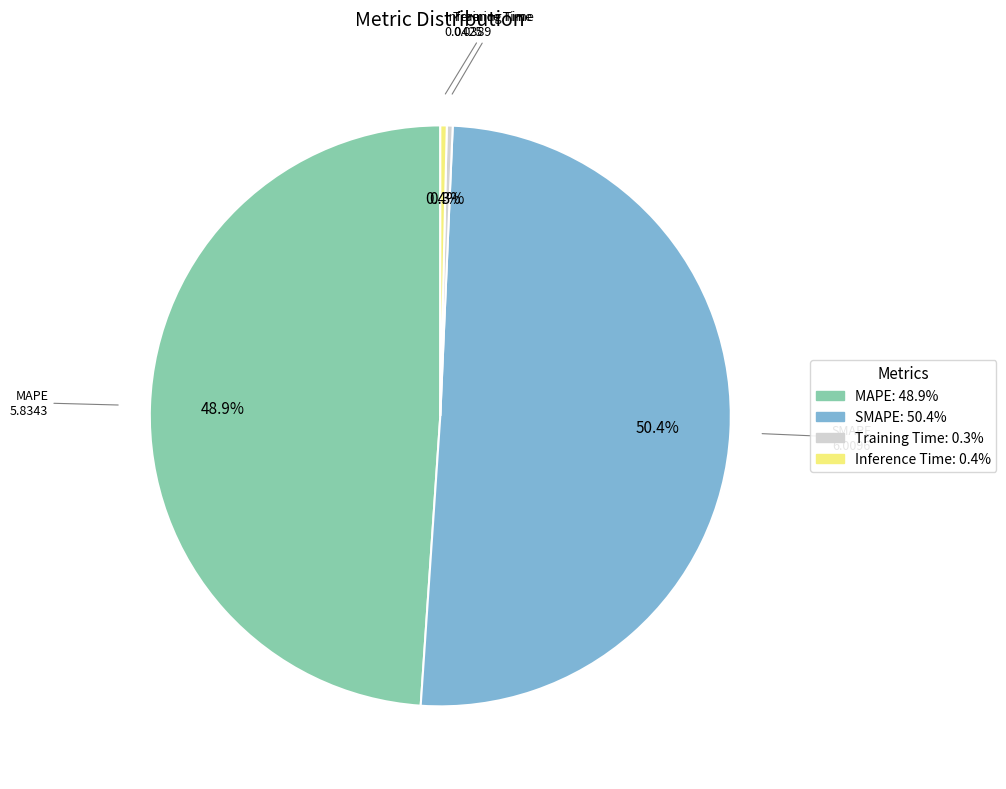

Does any single category account for the majority?

Yes